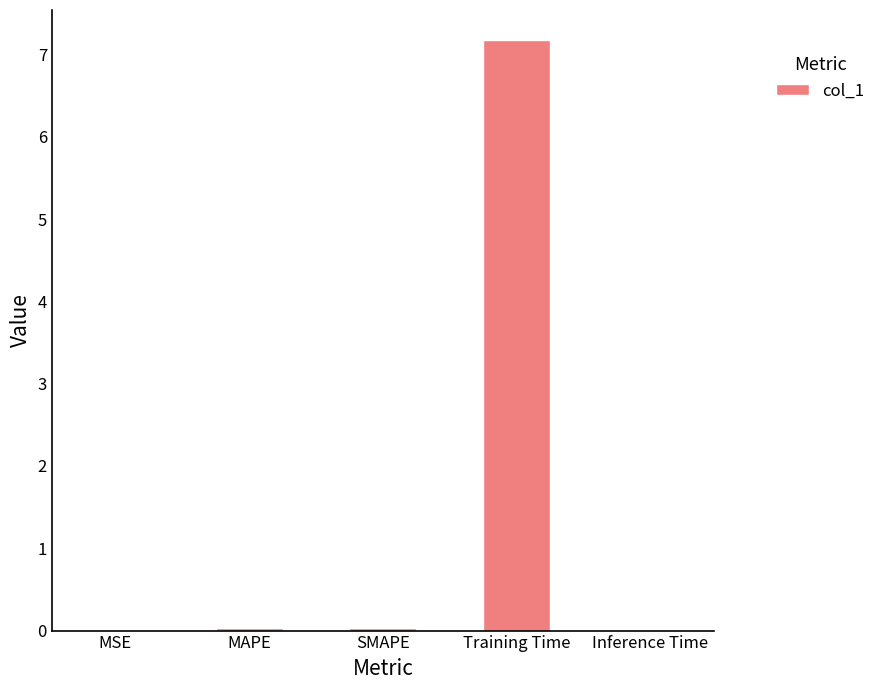

Is it true that the value at MSE is 0.0?

True